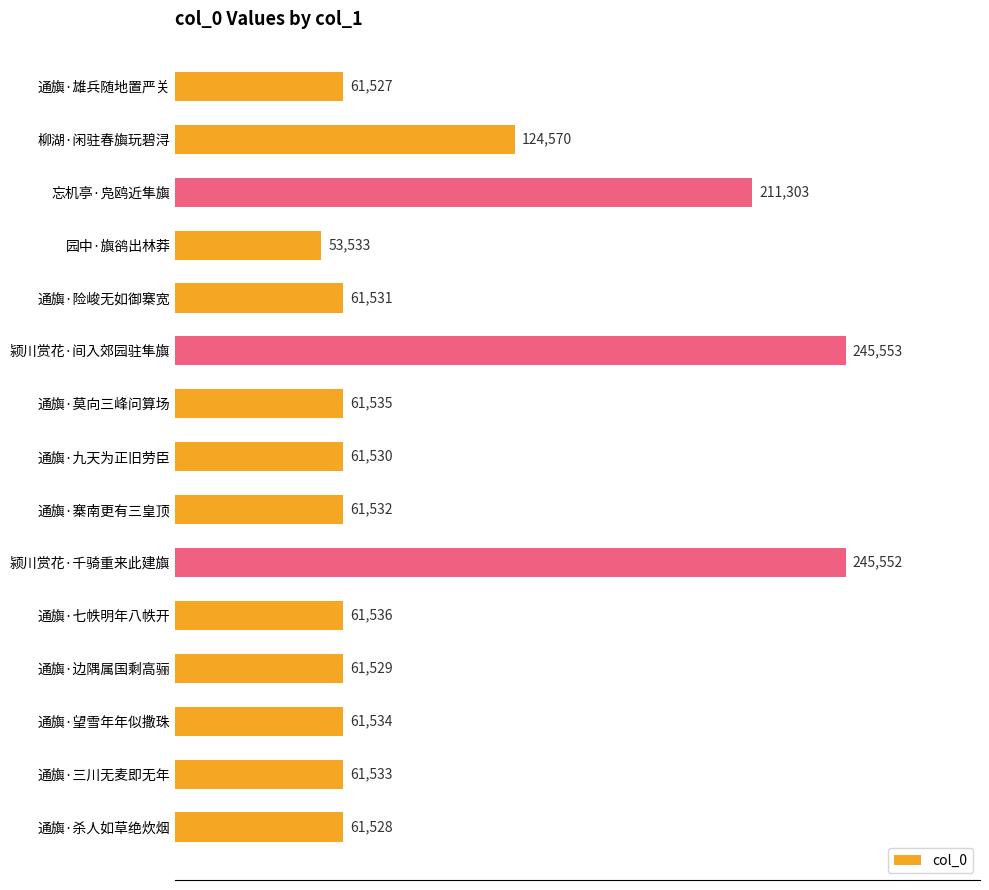

How many bars are there in total?

15